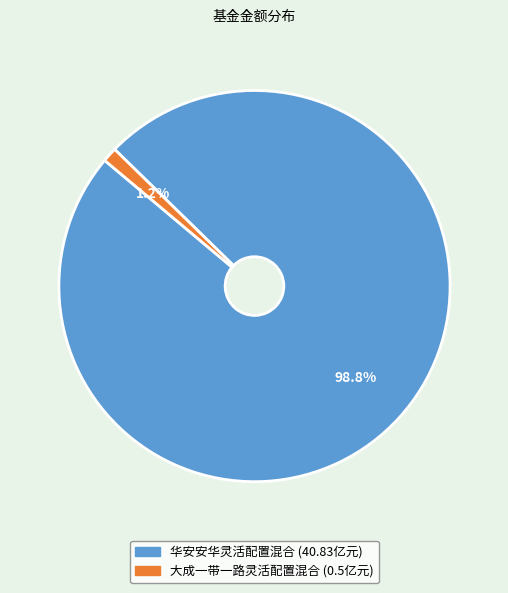

True or false: 大成一带一路灵活配置混合 accounts for 1% of the total.

True